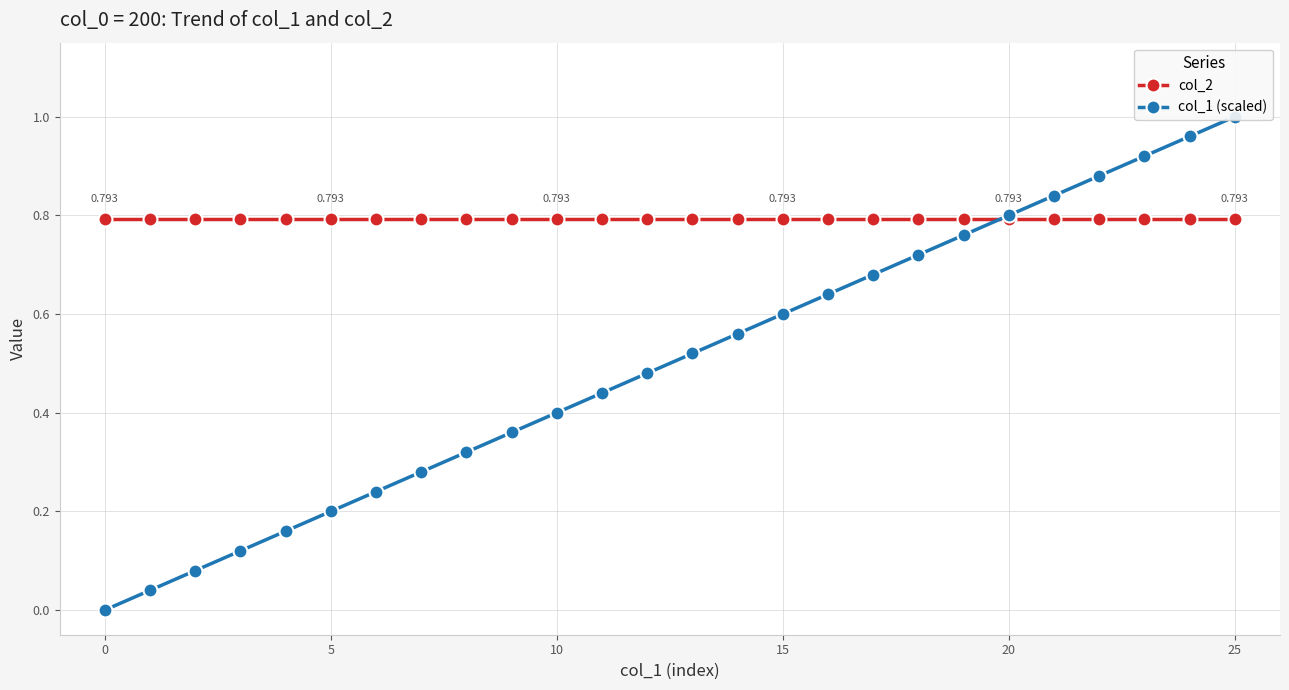

Between 17 and 15, which is larger?

17